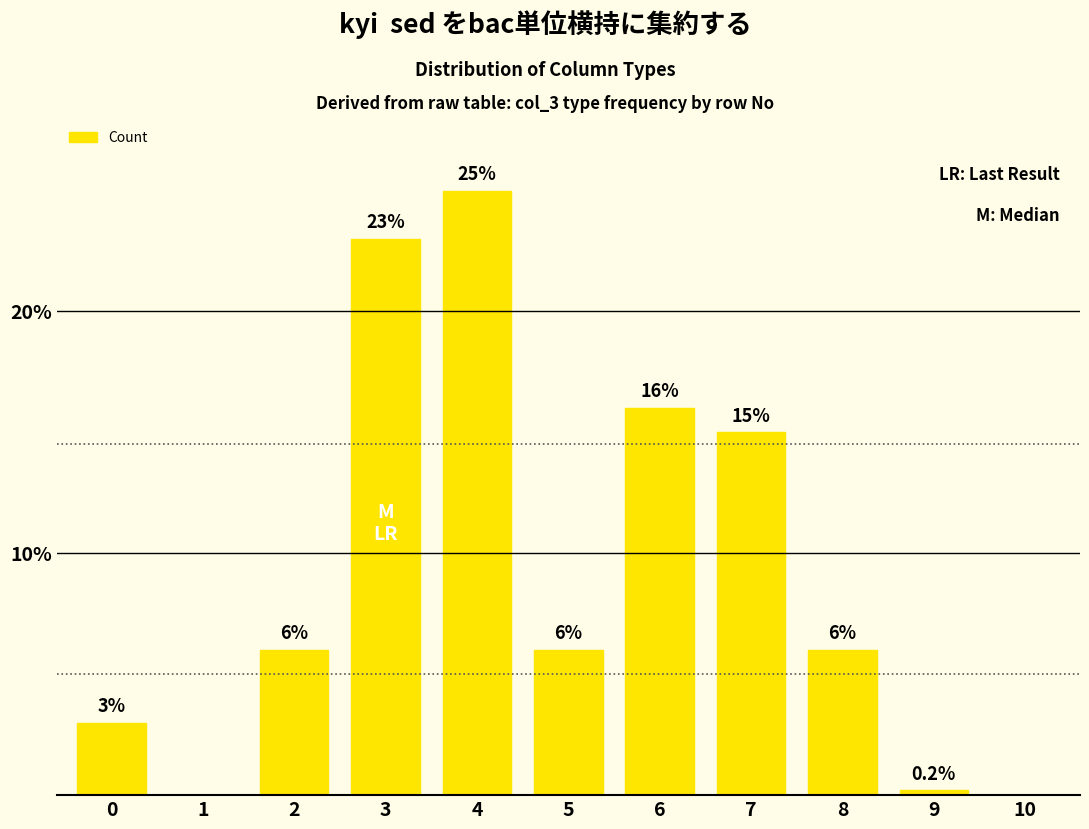

What is the average value?

9.1